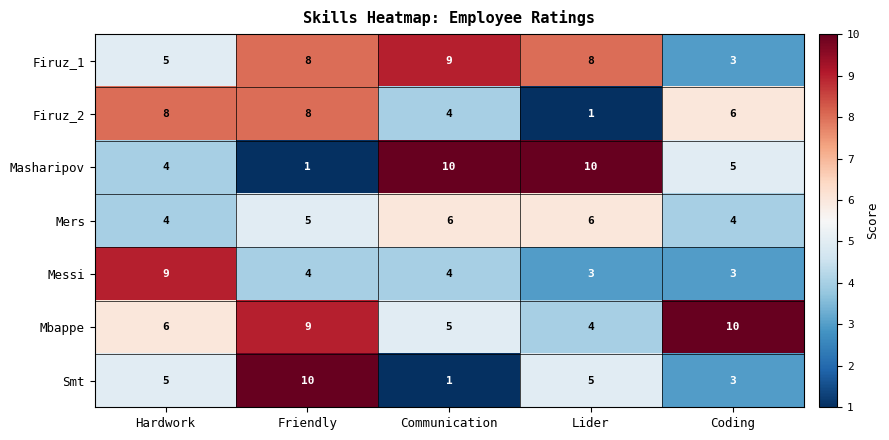

The Mbappe series shows 10 at Coding. True or false?

True